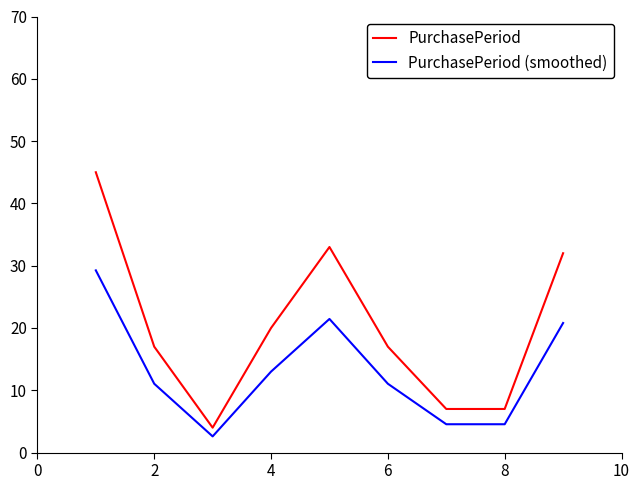

Which series has the widest spread of values?

PurchasePeriod